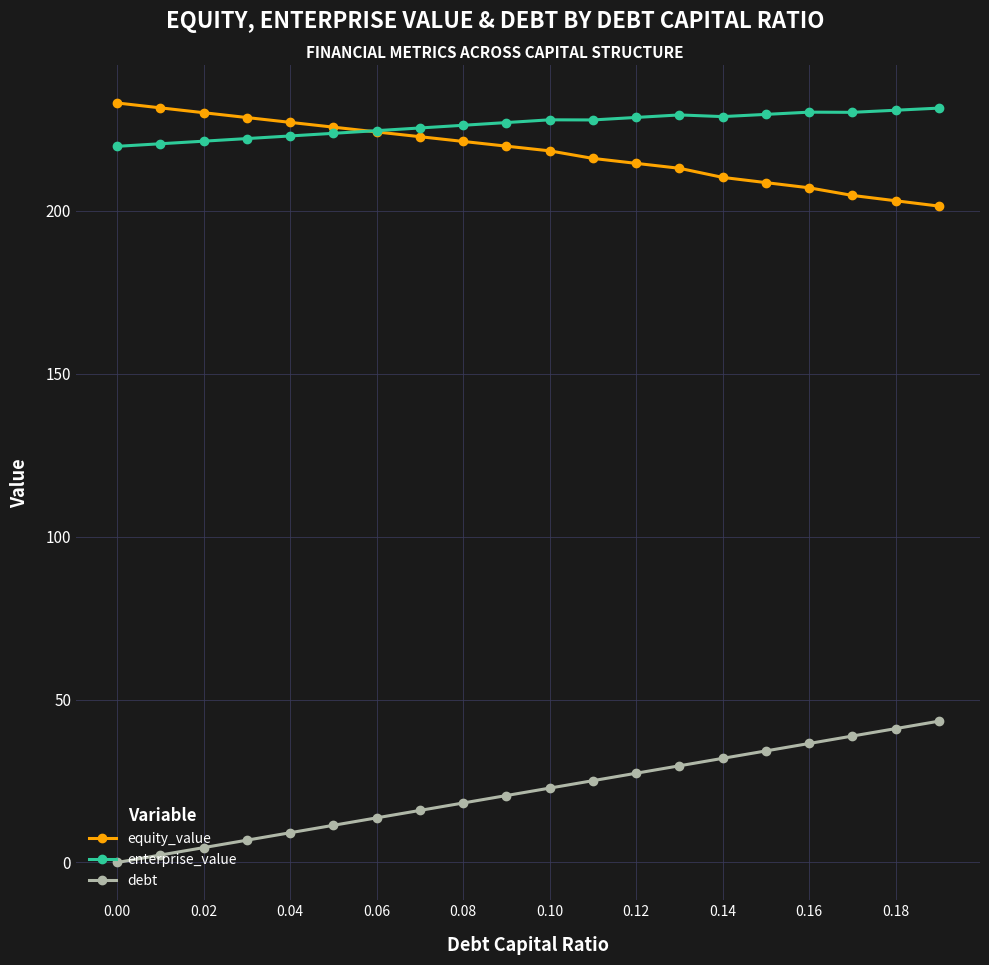

True or false: debt and enterprise_value intersect in this chart.

False